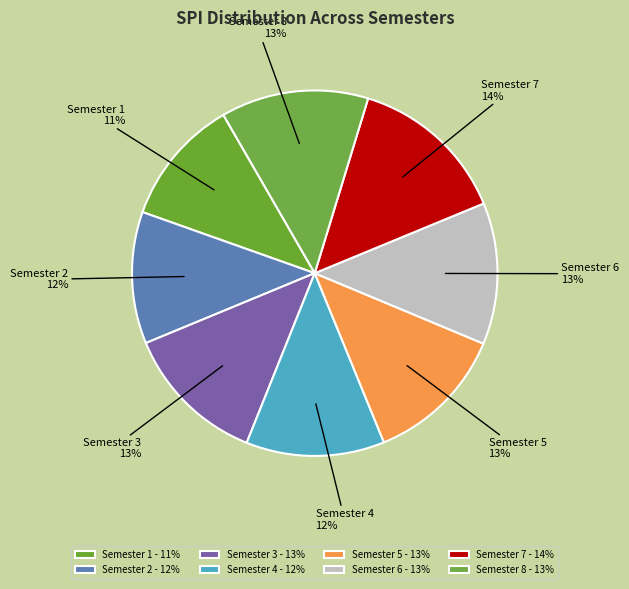

Between Semester 7 and Semester 8, which is larger?

Semester 7